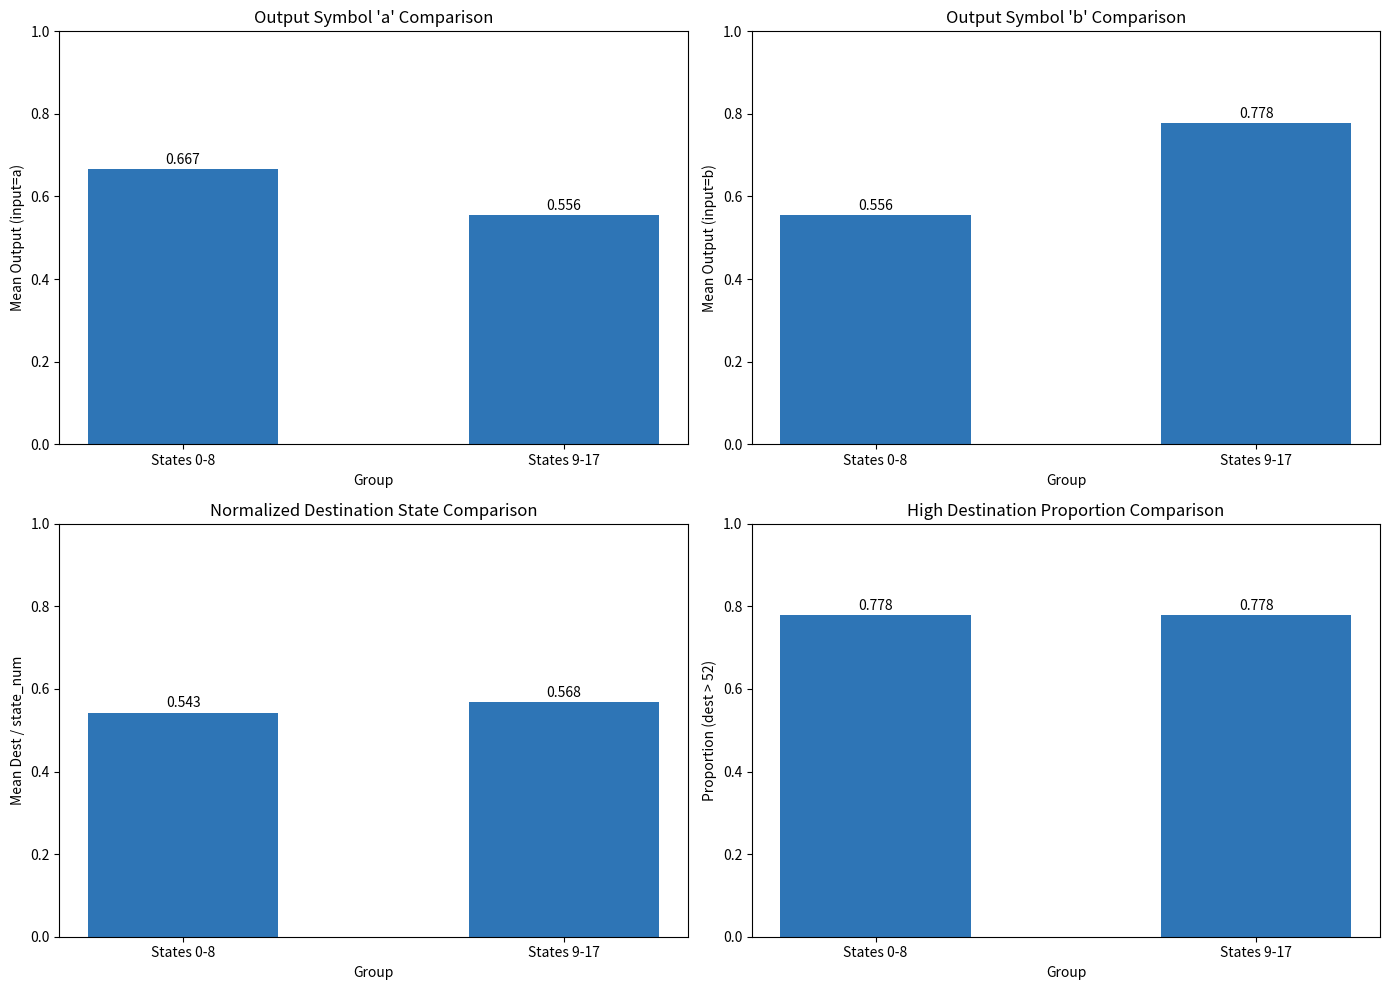

Is it true that Mean Dest / state_num equals 0.7 at States 0-8?

False